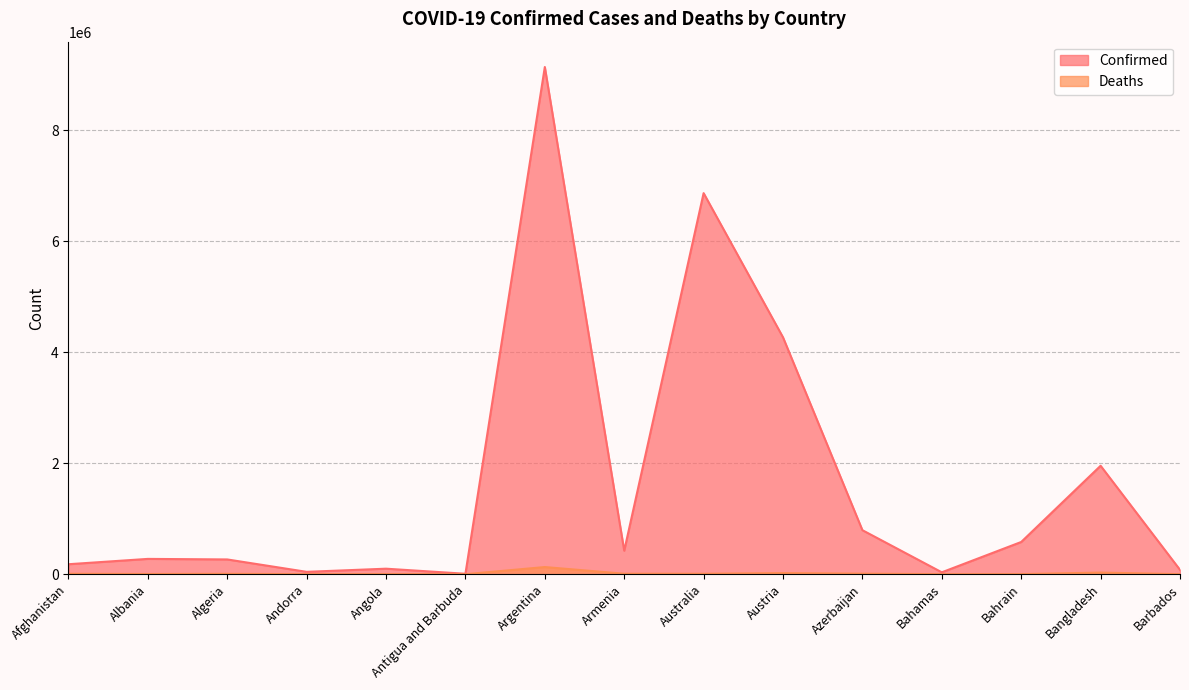

At which label does Confirmed first exceed 275732?

Argentina